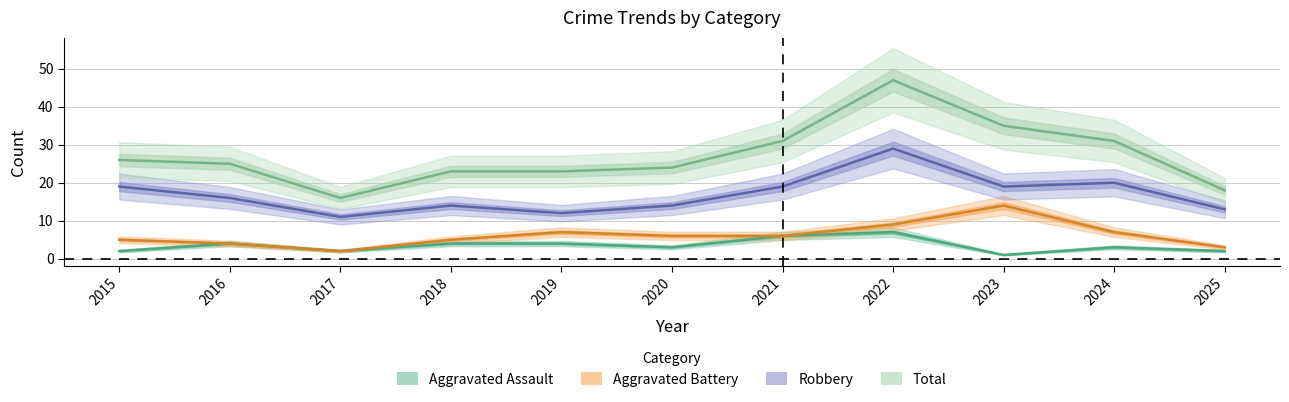

The Aggravated Battery series shows 8 at 2020. True or false?

False